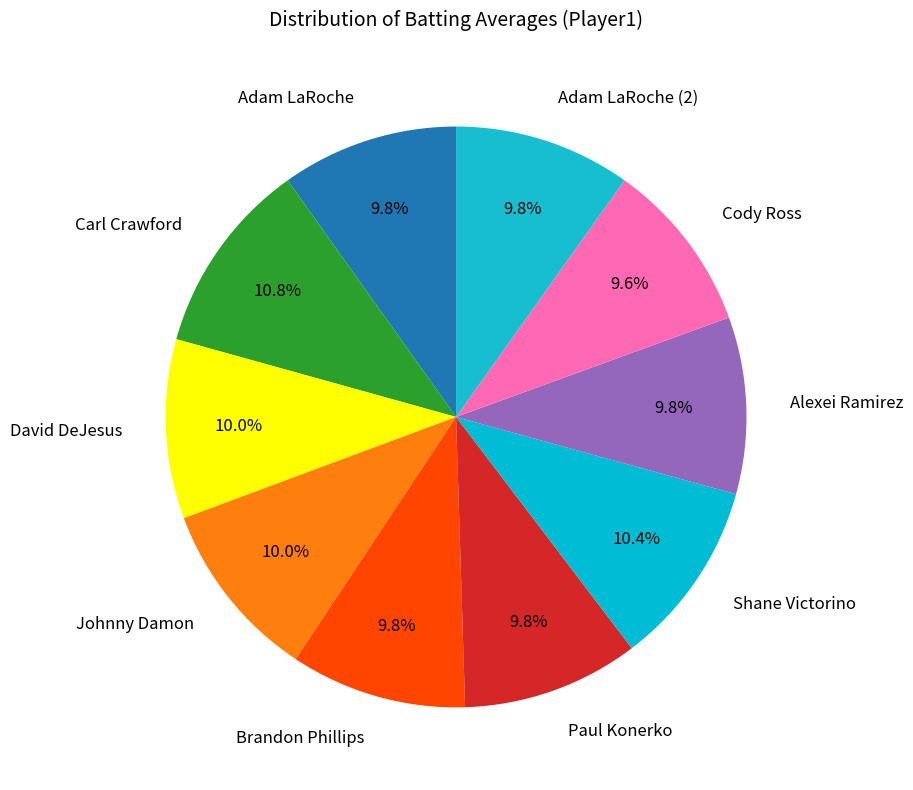

Do Carl Crawford and David DeJesus together represent more than half of the pie?

No